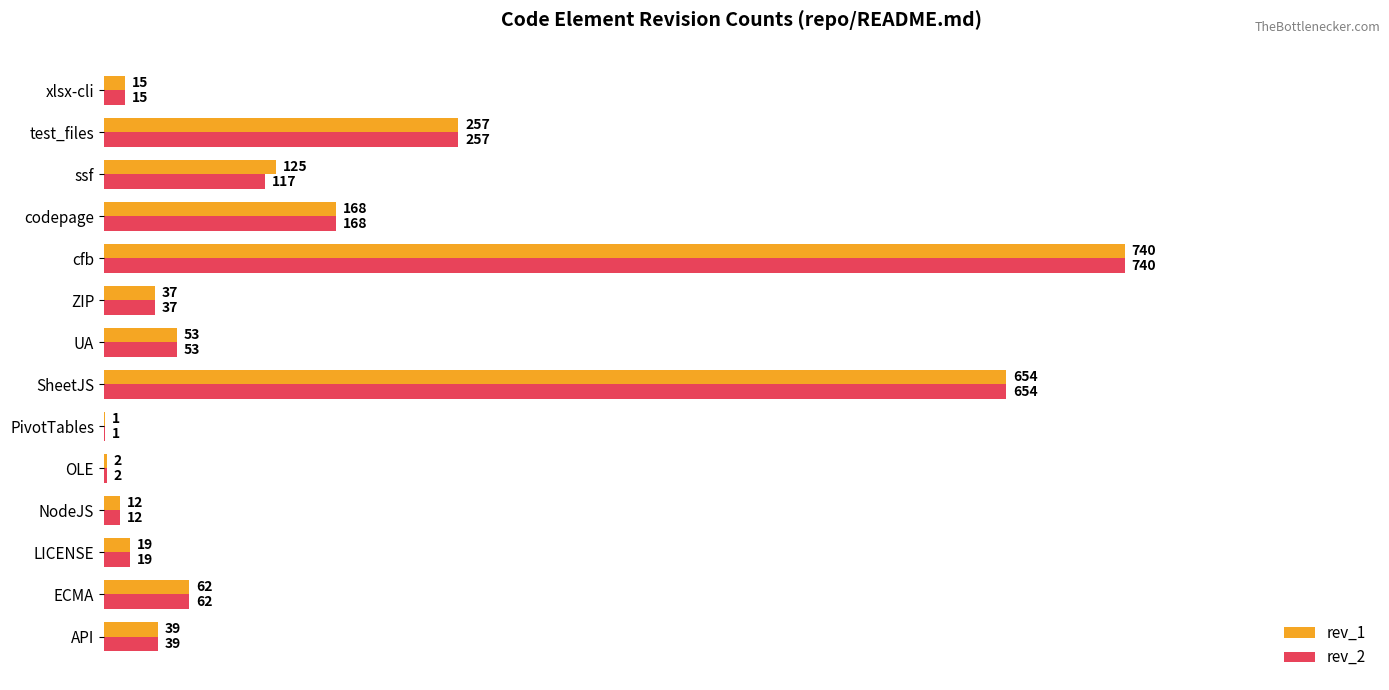

Where is rev_2 nearest to the value 370?

test_files